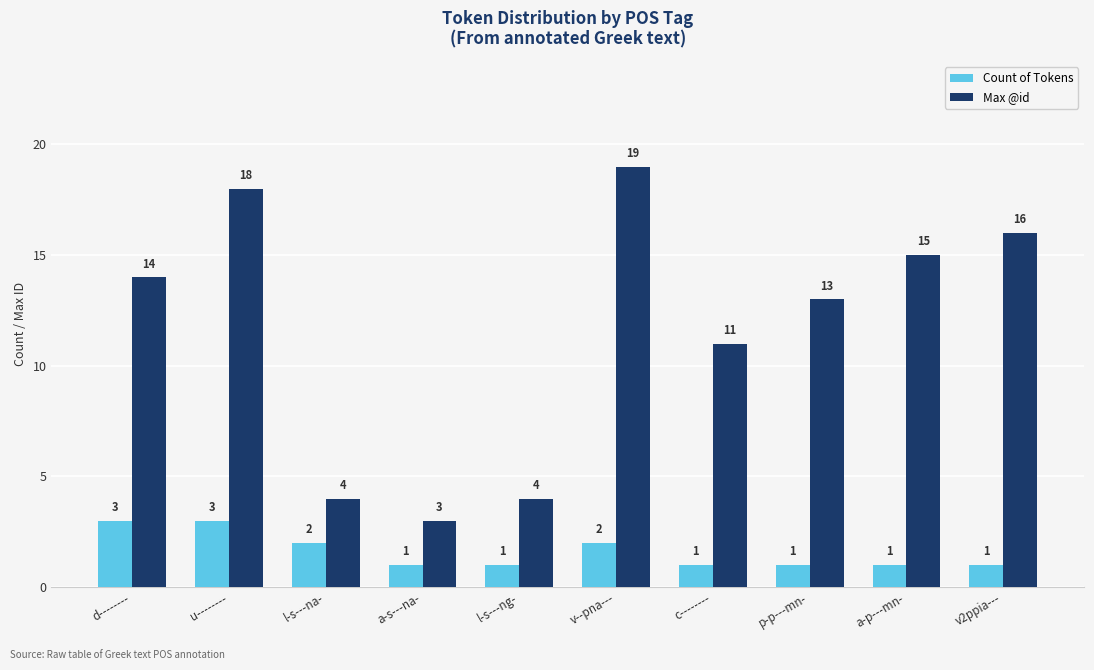

Read the Count of Tokens value at c--------.

1